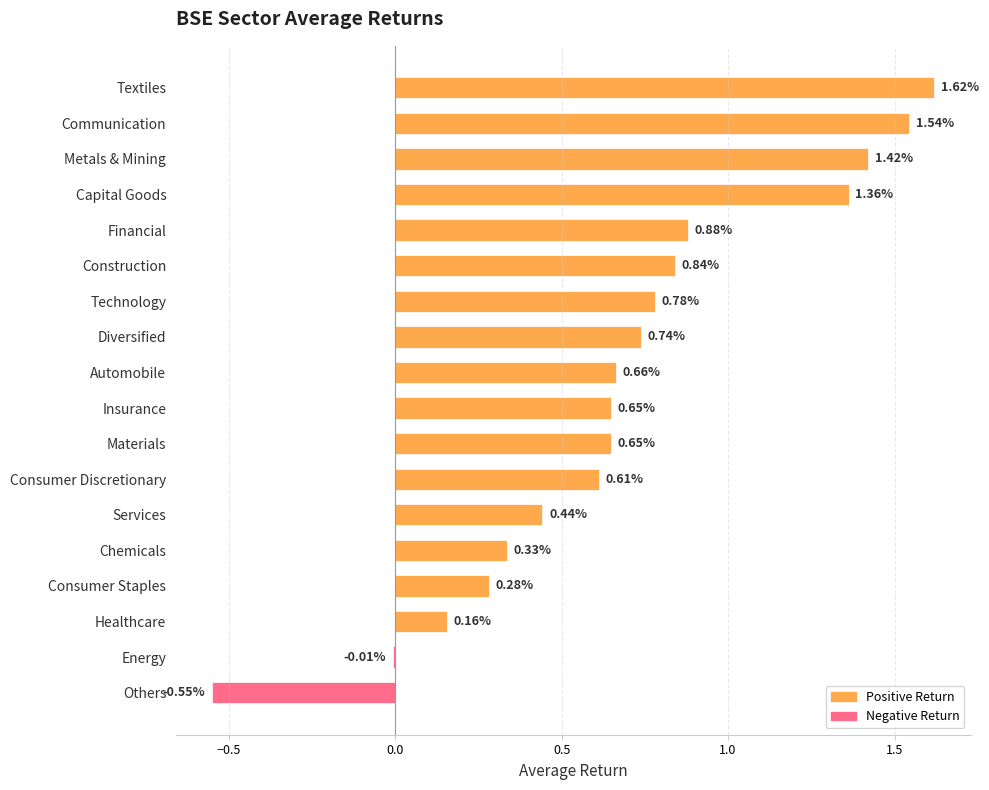

Where is the data nearest to the value 0?

Energy